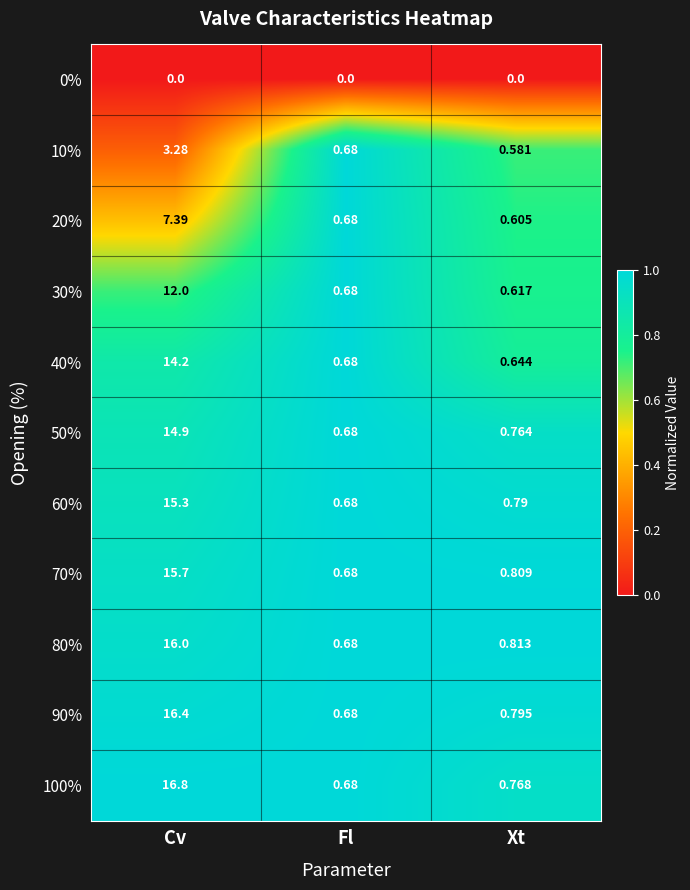

Where is 30% nearest to the value 6?

Fl